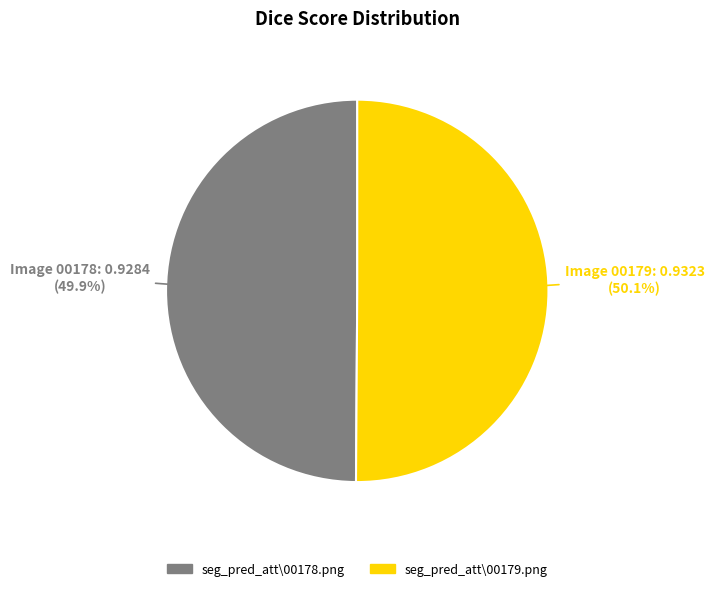

Is the sum of seg_pred_att\00179.png and seg_pred_att\00178.png greater than half?

Yes